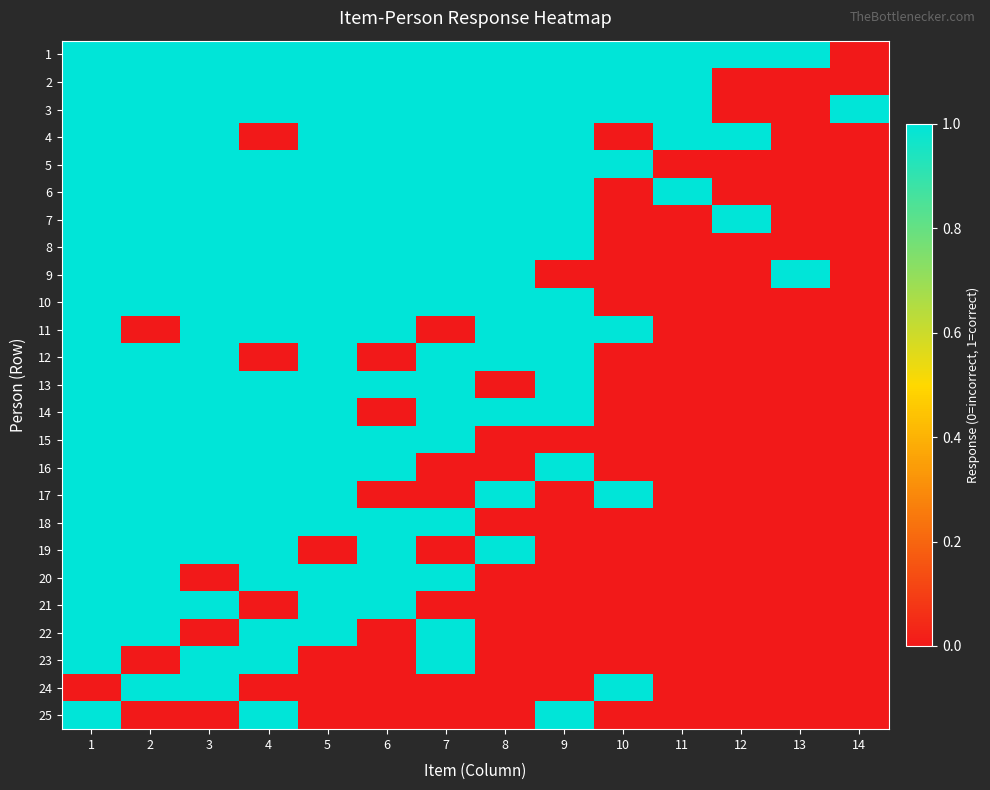

Which series has the largest total across all categories?

1